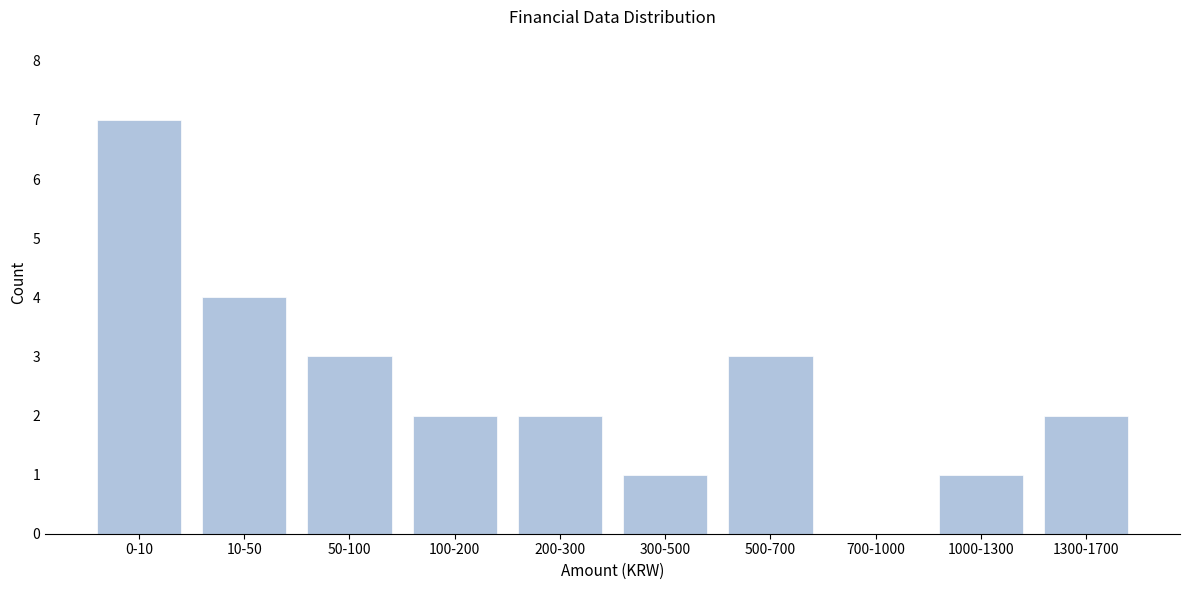

Reading left to right, list all the values displayed in this chart.

0-10=7	10-50=4	50-100=3	100-200=2	200-300=2	300-500=1	500-700=3	700-1000=0	1000-1300=1	1300-1700=2